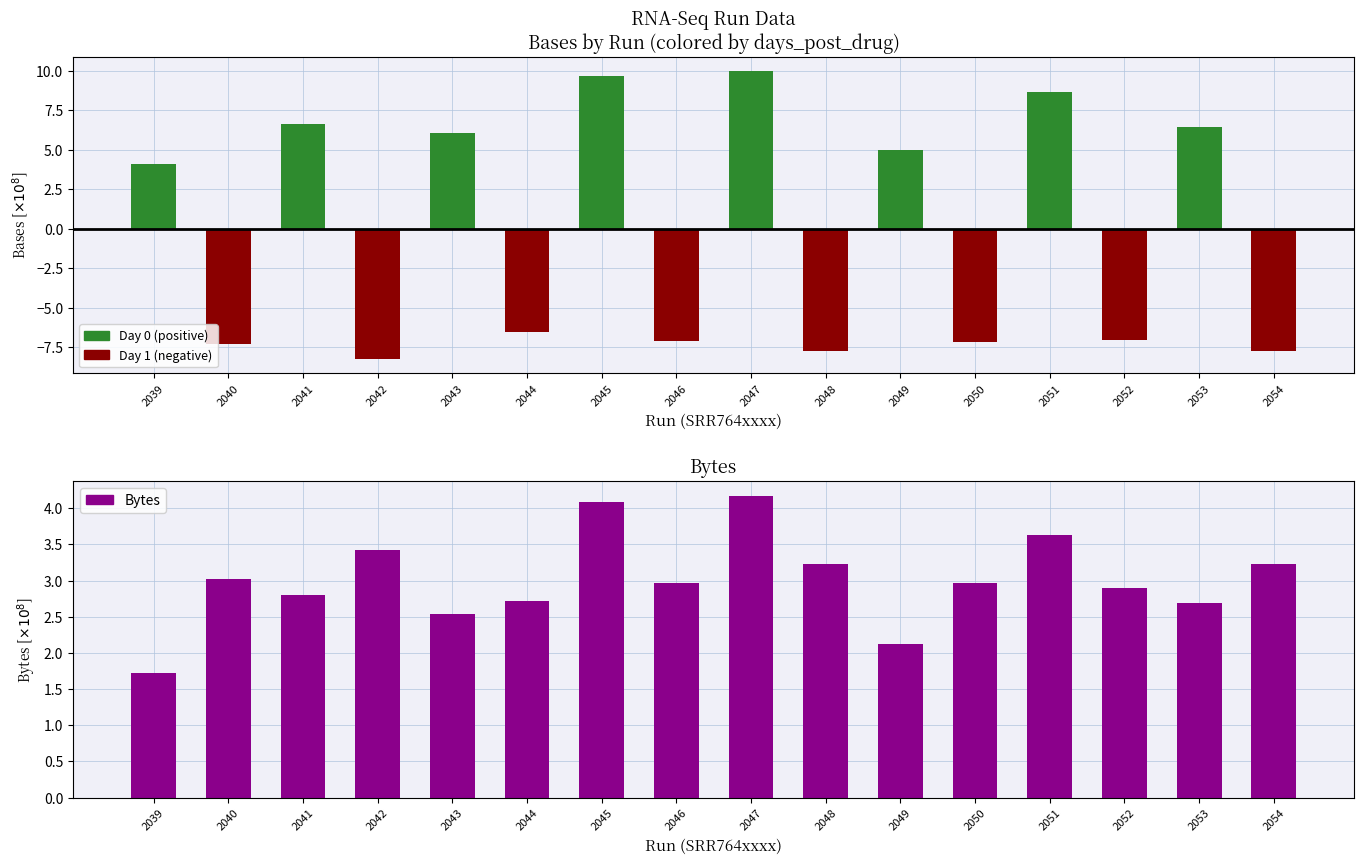

What is the average value?

3.0